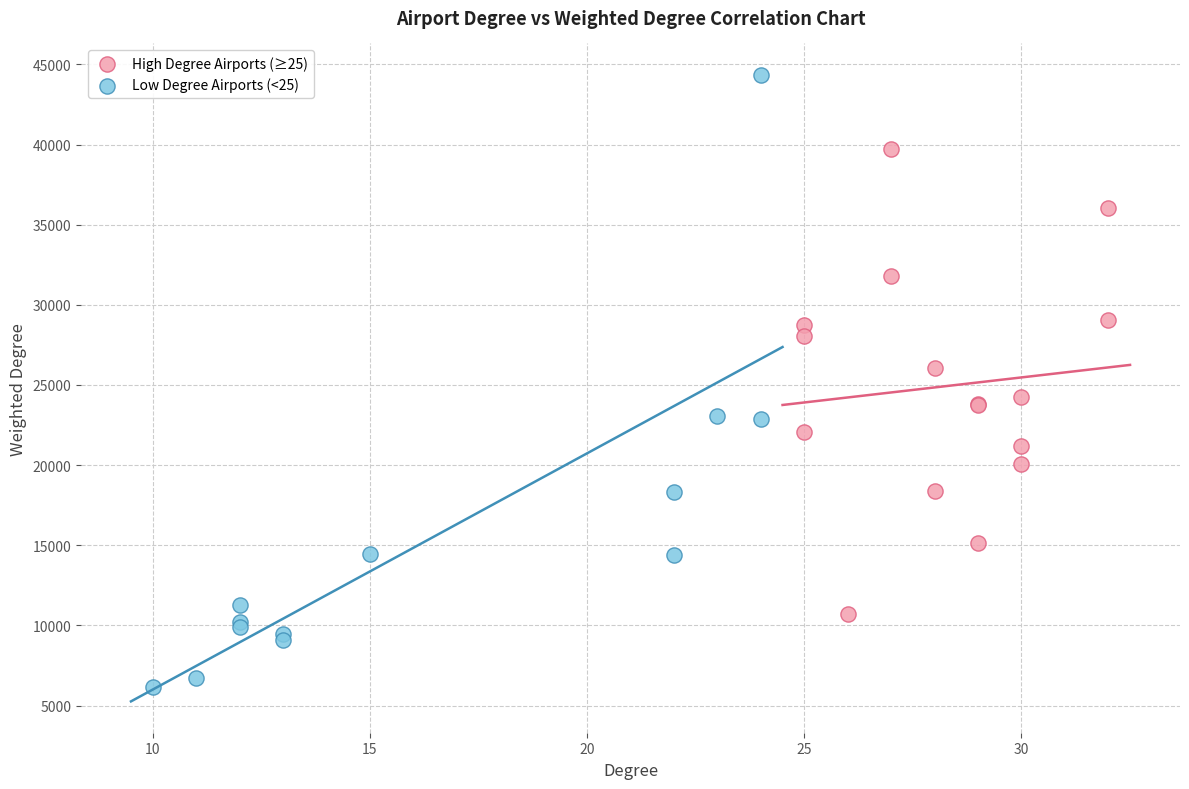

What are all the series names shown in the legend?

High Degree Airports (≥25), Low Degree Airports (<25)